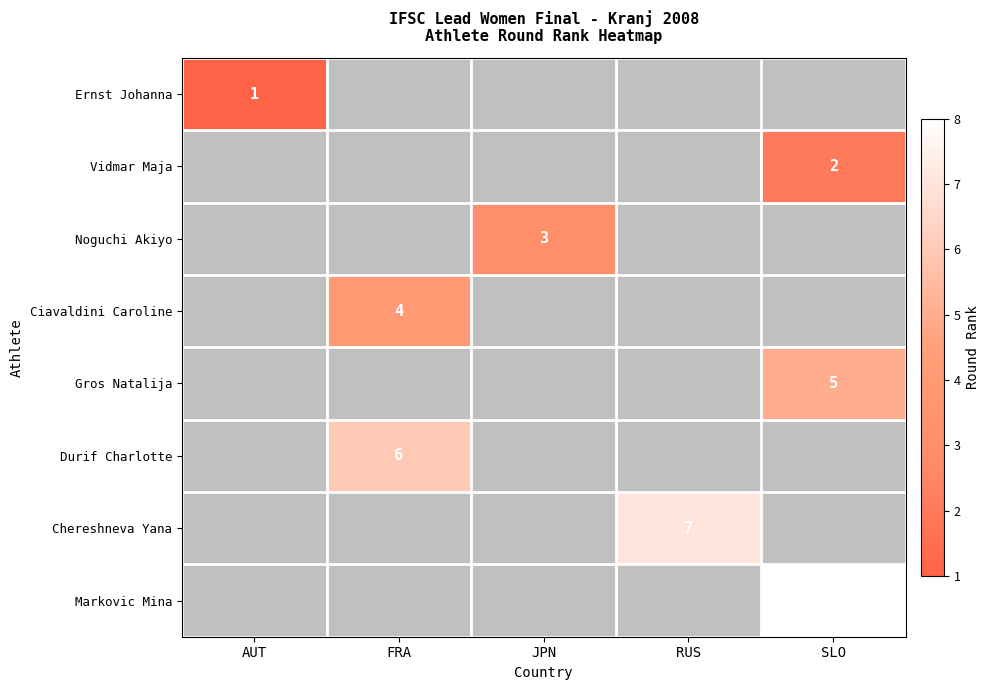

At how many categories does at least one series exceed 6?

2